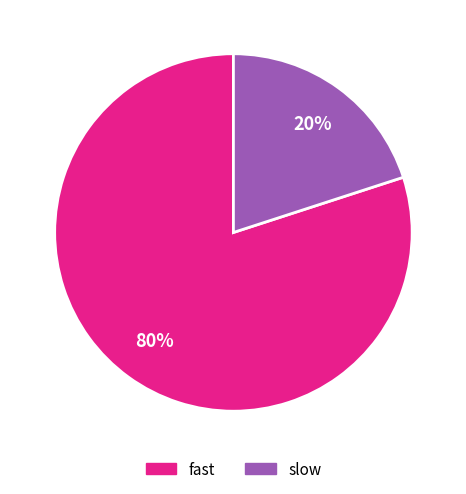

To the nearest percent, what is the combined percentage of fast and slow?

100%